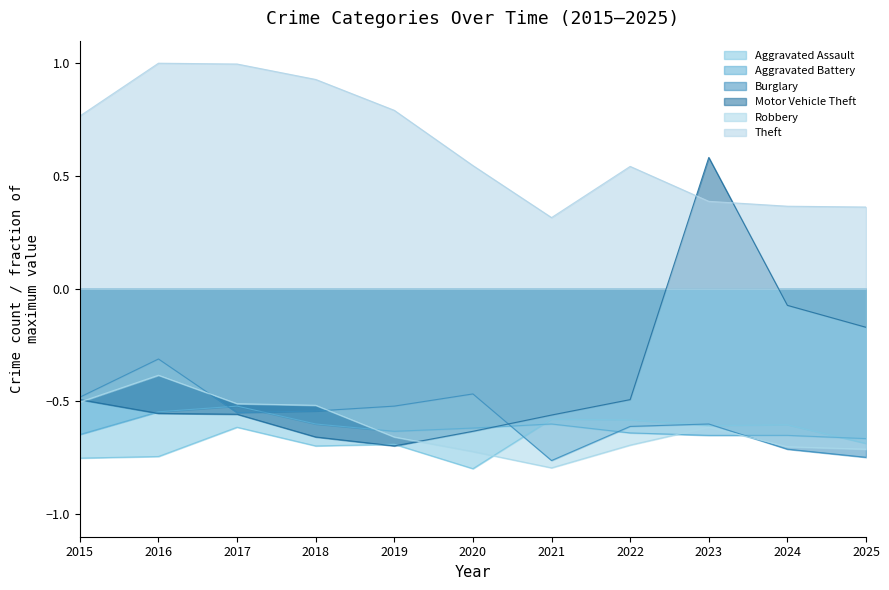

What are all the series names shown in the legend?

Aggravated Assault, Aggravated Battery, Burglary, Motor Vehicle Theft, Robbery, Theft